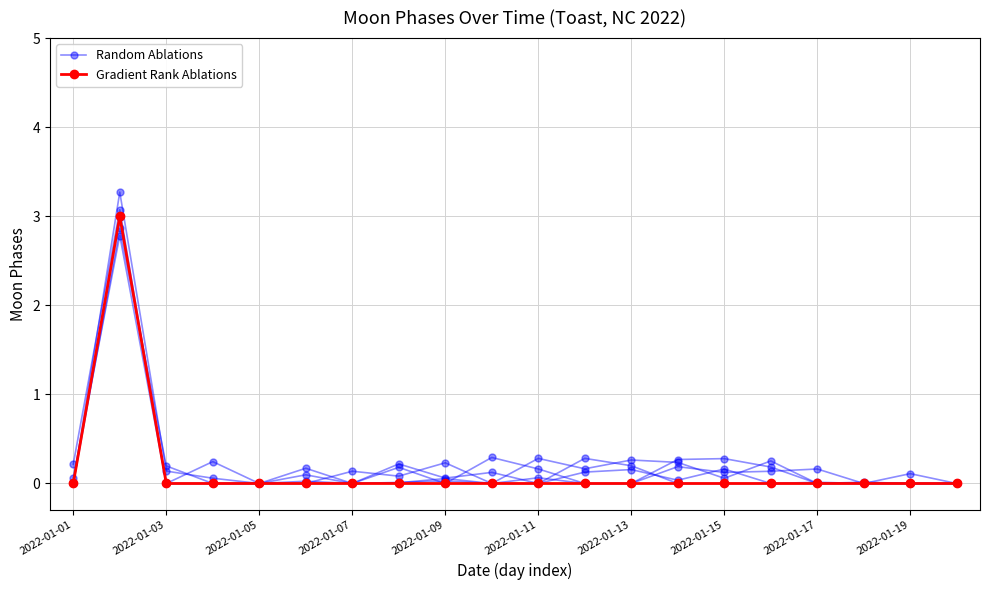

True or false: Gradient Rank Ablations has a value of 0.0 at 11.

True